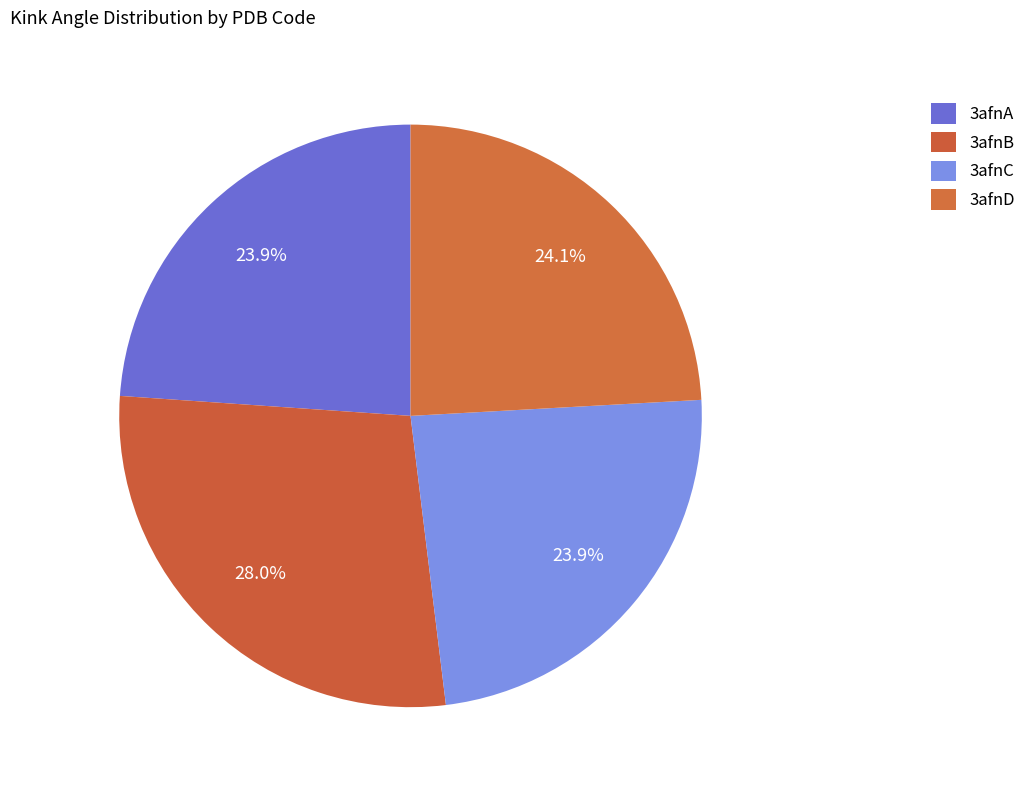

How many slices are in this pie chart?

4